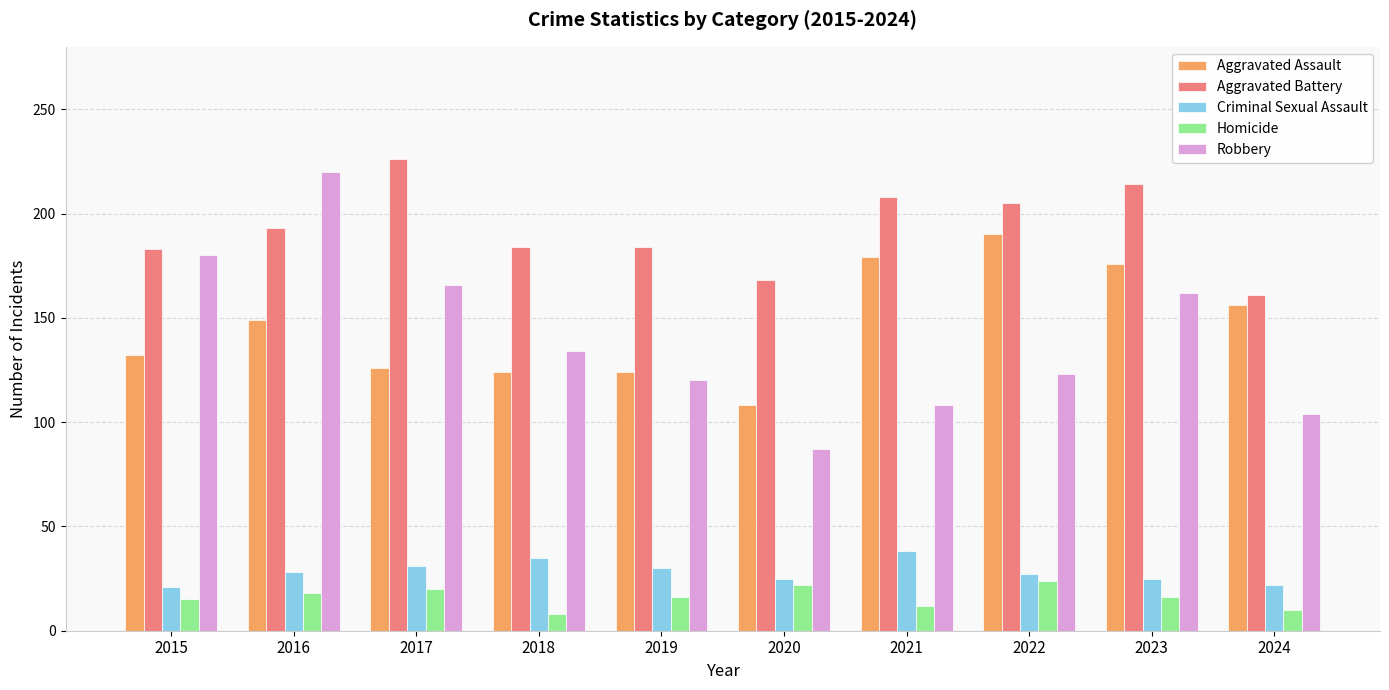

What is the average value of the Robbery series?

140